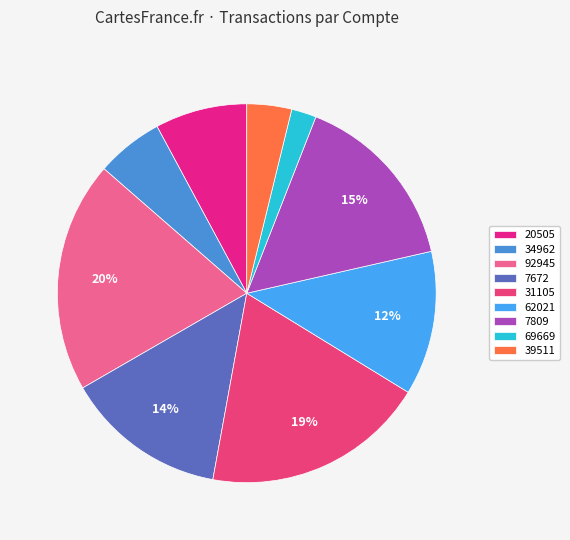

To the nearest percent, what is the difference between the largest and smallest slice percentages?

18%